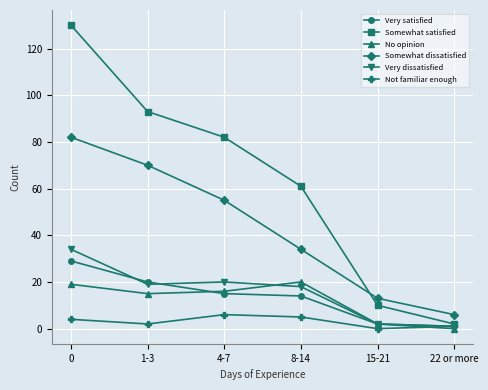

How many values in the Somewhat satisfied series are below 82?

3